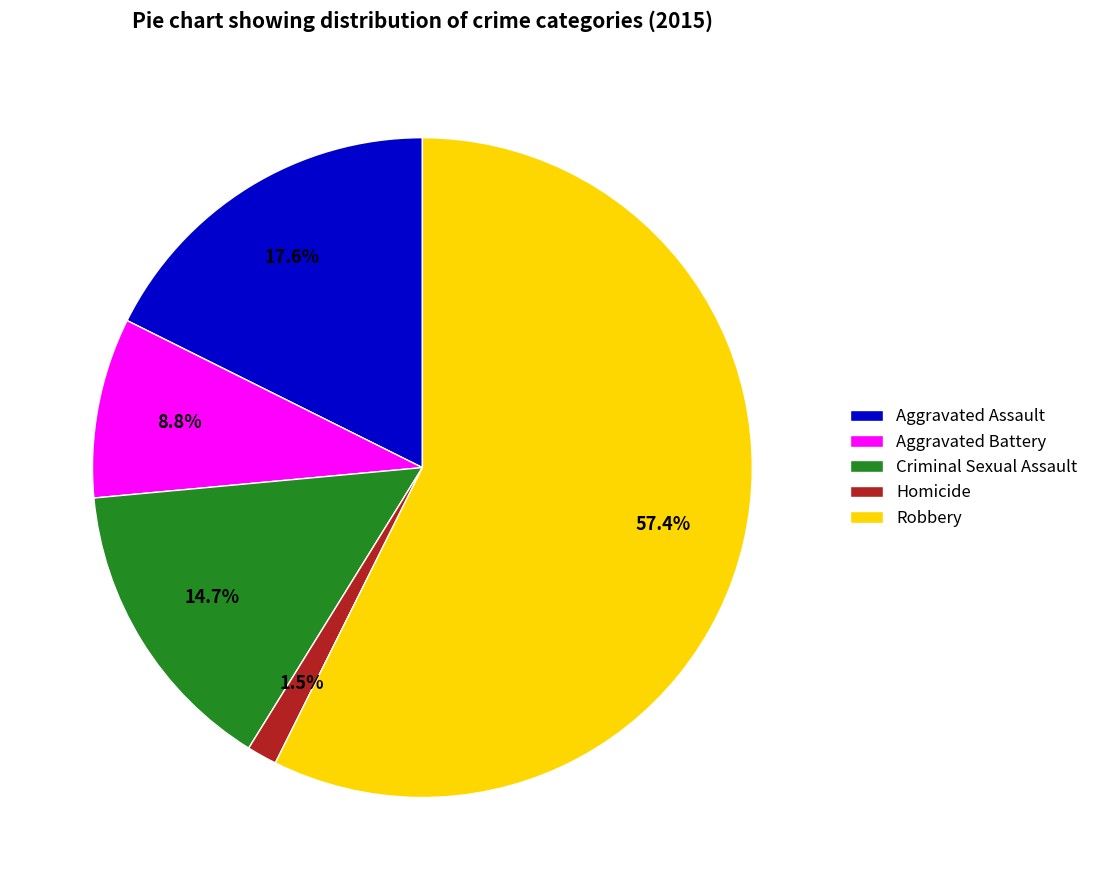

Does Aggravated Assault represent more than half of the total?

No